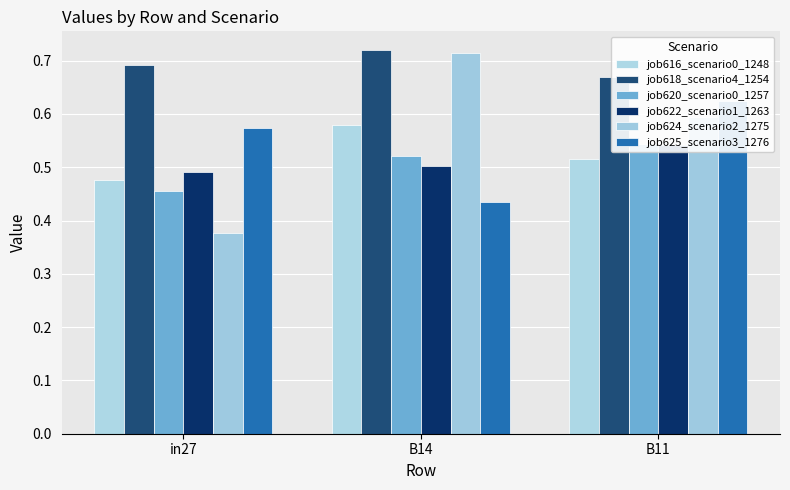

Between in27 and B11, which series saw the biggest shift?

job624_scenario2_1275